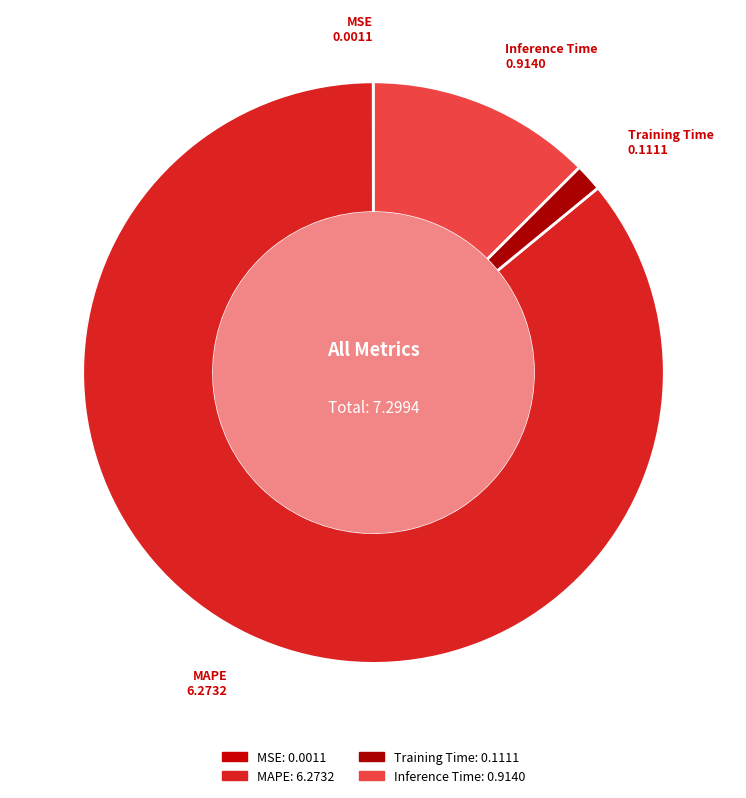

Which slice is the largest?

MAPE